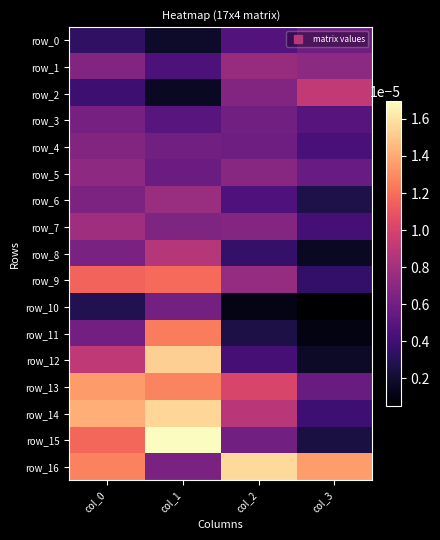

Between col_0 and col_1, which series saw the biggest shift?

row_11